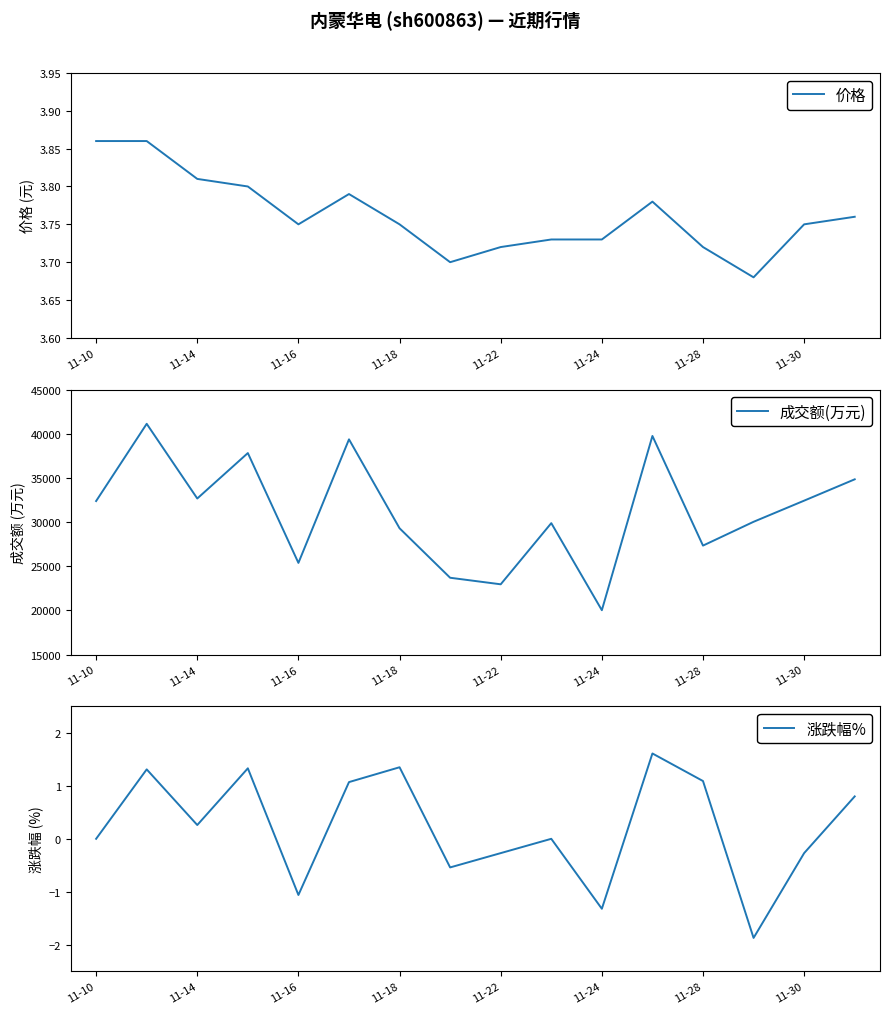

Where is the first local minimum for 价格?

11-16